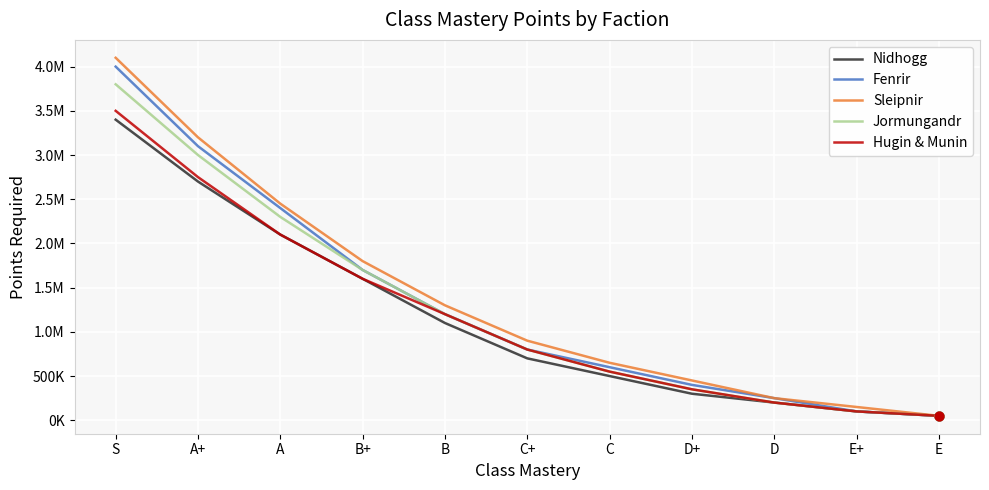

What are all the series names shown in the legend?

Nidhogg, Fenrir, Sleipnir, Jormungandr, Hugin & Munin